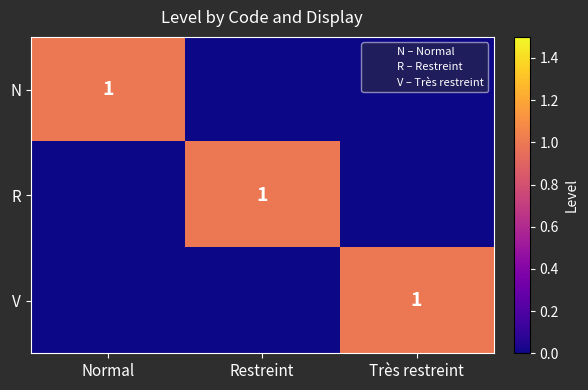

How many values in the N series exceed 0?

1